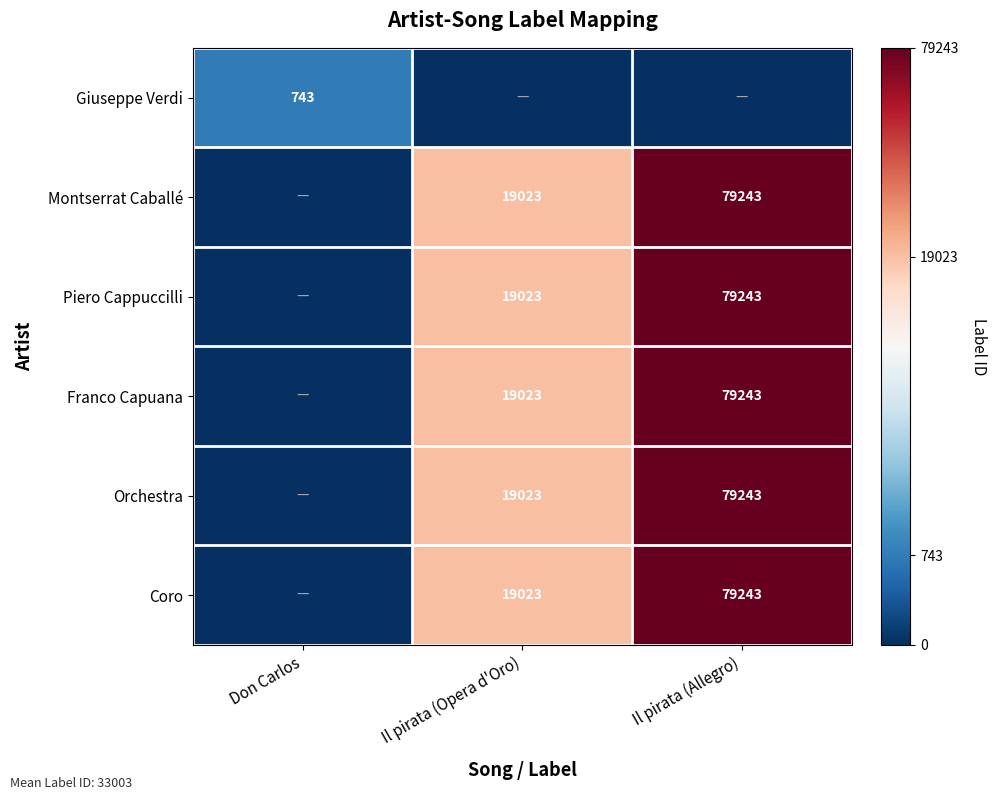

Which category has the highest value across all series?

Il pirata (Allegro)